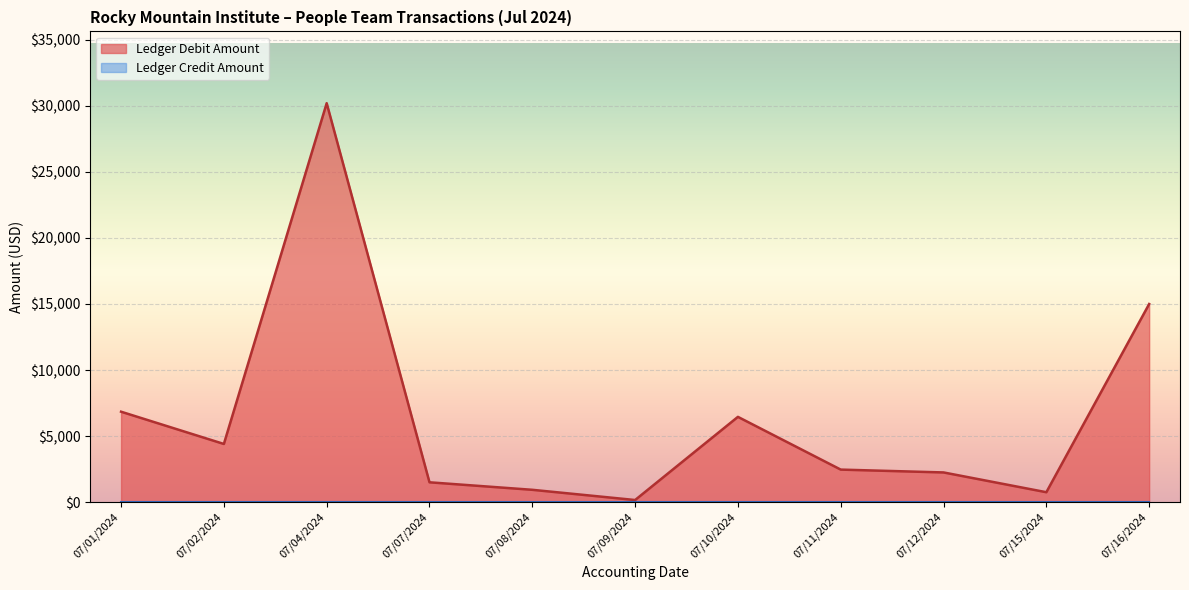

Which series changed the most between 07/01/2024 and 07/11/2024?

Ledger Debit Amount